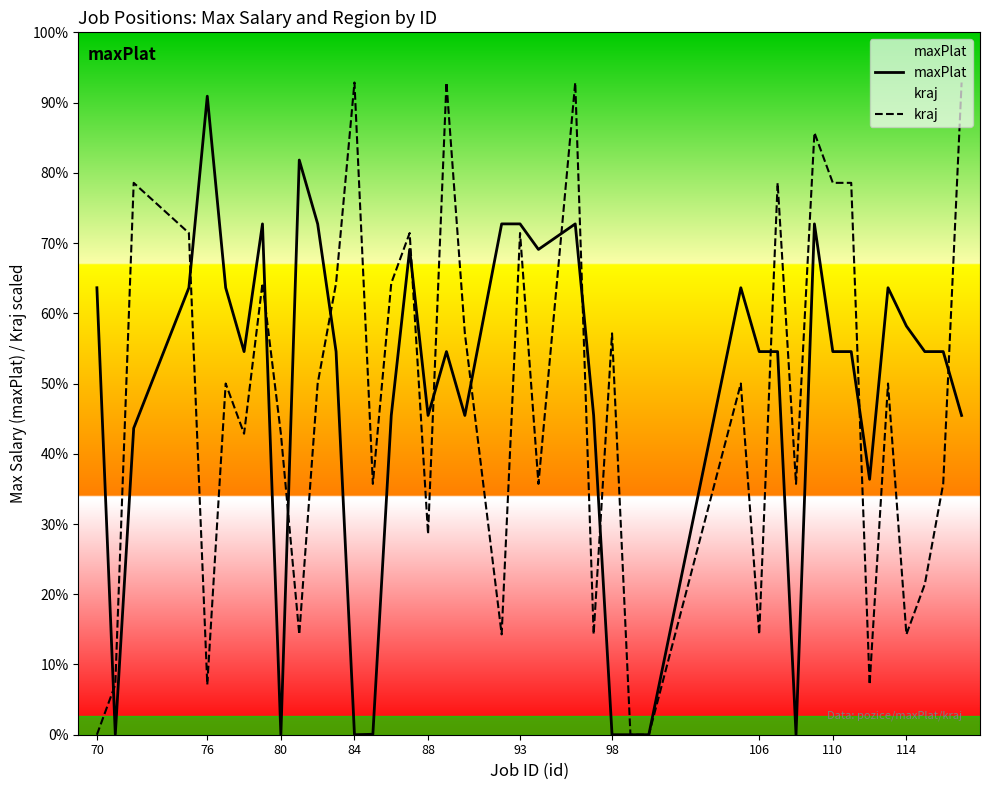

Reading right to left, transcribe all the data shown in this chart.

maxPlat: 25000.0	30000.0	30000.0	32000.0	35000.0	20000.0	30000.0	30000.0	40000.0	0.0	30000.0	30000.0	35000.0	0.0	0.0	0.0	25000.0	40000.0	38000.0	40000.0	40000.0	25000.0	30000.0	25000.0	38000.0	25000.0	35.0	0.0	30000.0	40000.0	45000.0	0.0	40000.0	30000.0	35000.0	50000.0	35000.0	24000.0	35.0	35000.0
kraj: 51071.4	19642.9	11785.7	7857.1	27500.0	3928.6	43214.3	43214.3	47142.9	19642.9	43214.3	7857.1	27500.0	0.0	0.0	31428.6	7857.1	51071.4	19642.9	39285.7	7857.1	31428.6	51071.4	15714.3	39285.7	35357.1	19642.9	51071.4	35357.1	27500.0	7857.1	23571.4	35357.1	23571.4	27500.0	3928.6	39285.7	43214.3	3928.6	0.0